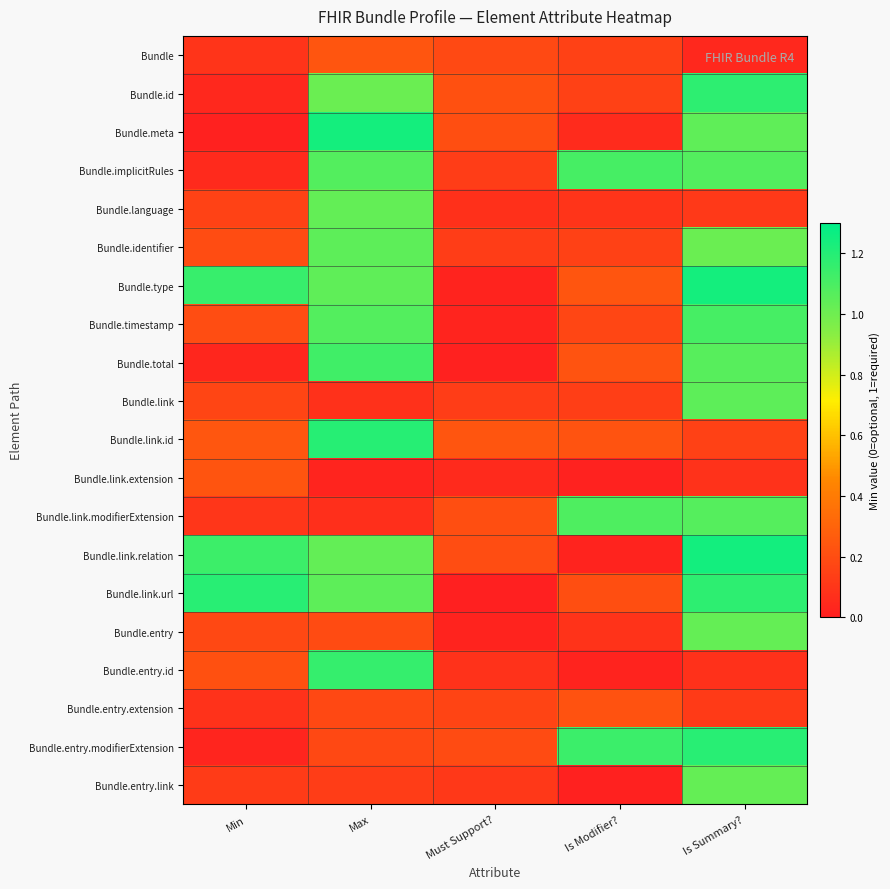

Rank the series by their maximum value, from lowest to highest.

Bundle.entry.extension, Bundle.link.extension, Bundle, Bundle.entry.link, Bundle.entry, Bundle.language, Bundle.link, Bundle.identifier, Bundle.link.modifierExtension, Bundle.implicitRules, Bundle.timestamp, Bundle.total, Bundle.entry.id, Bundle.id, Bundle.entry.modifierExtension, Bundle.link.url, Bundle.link.id, Bundle.type, Bundle.meta, Bundle.link.relation